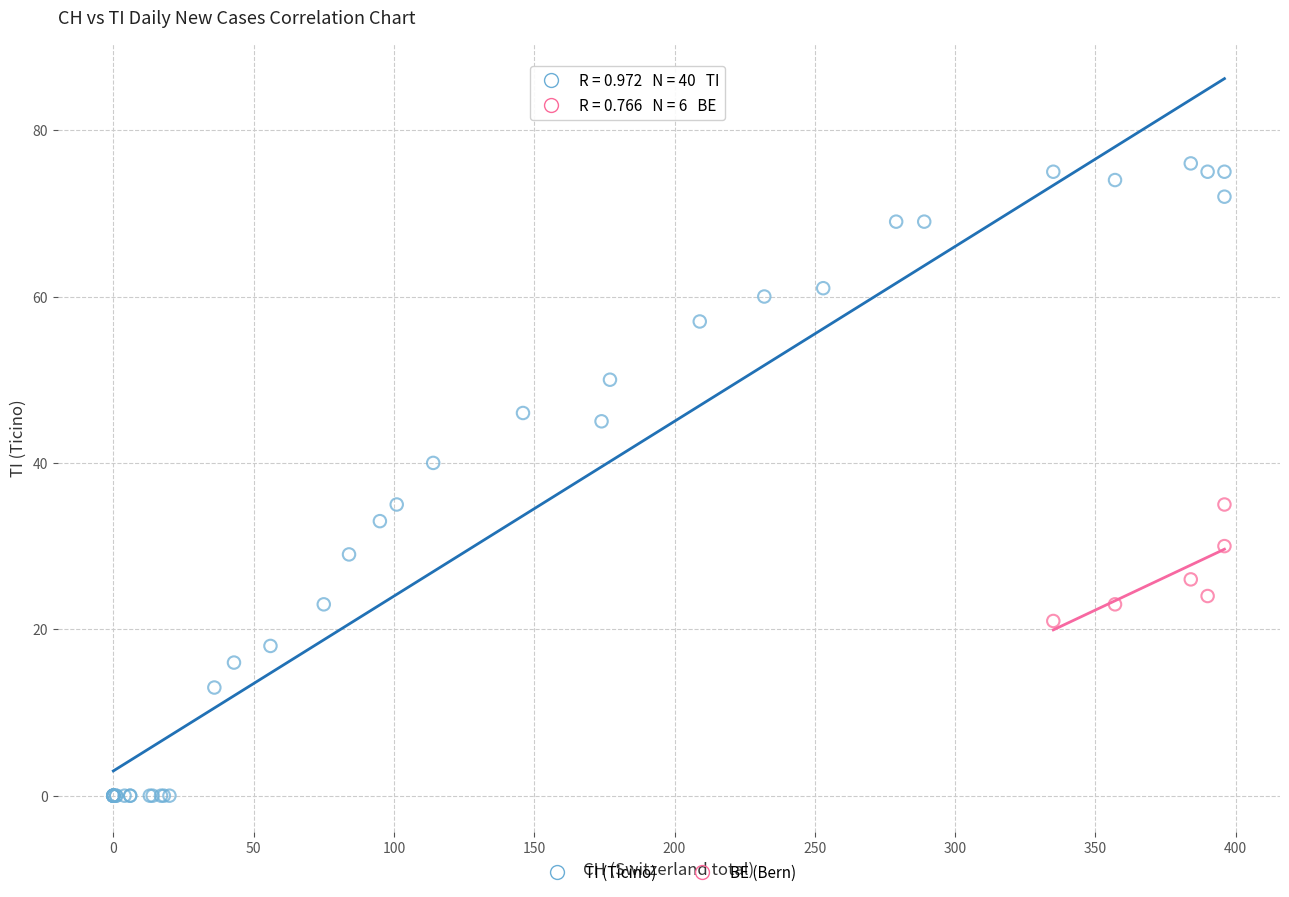

Which series contains the highest Y value?

TI (Ticino)